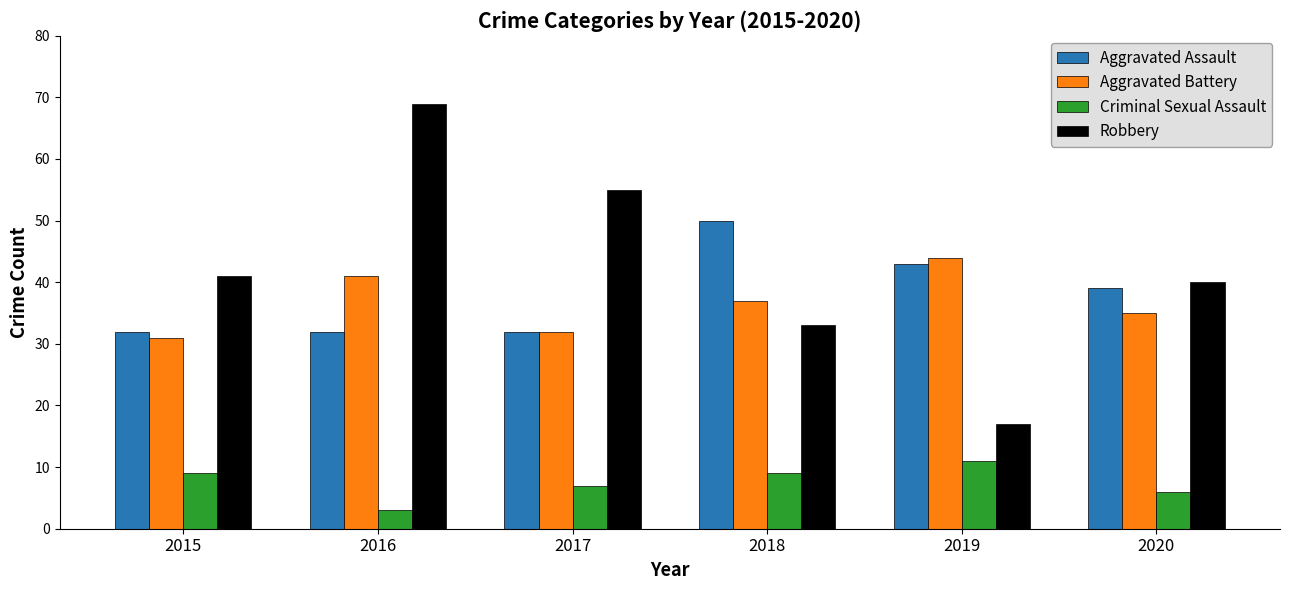

What is the minimum value for Robbery?

17